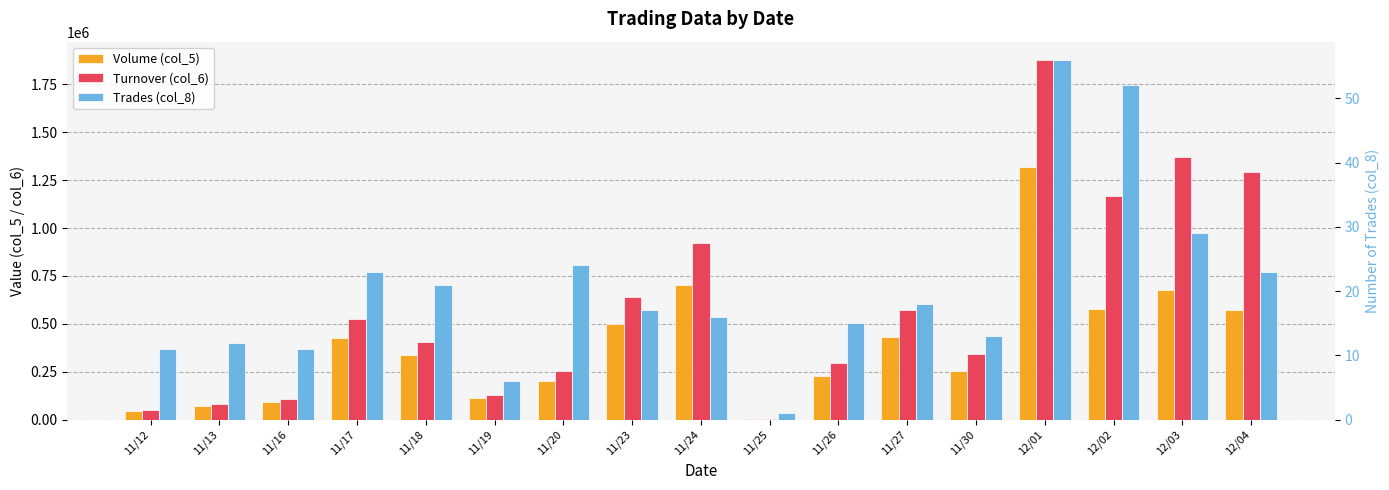

What is the spread (max minus min) of values at 11/18?

407039